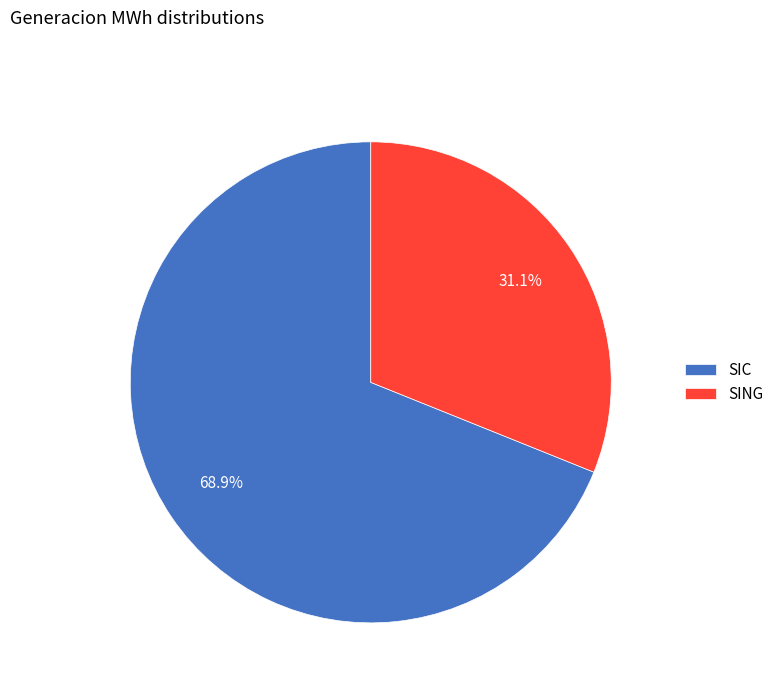

Count the number of slices in the pie.

2